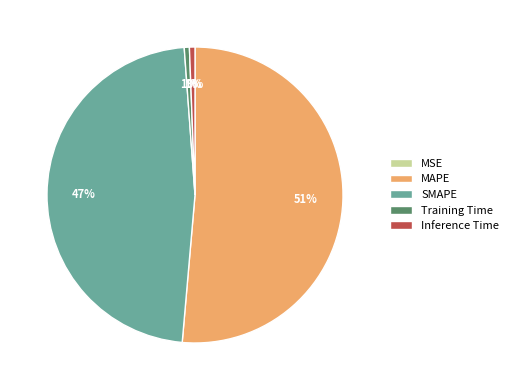

True or false: Inference Time accounts for 1% of the total.

True